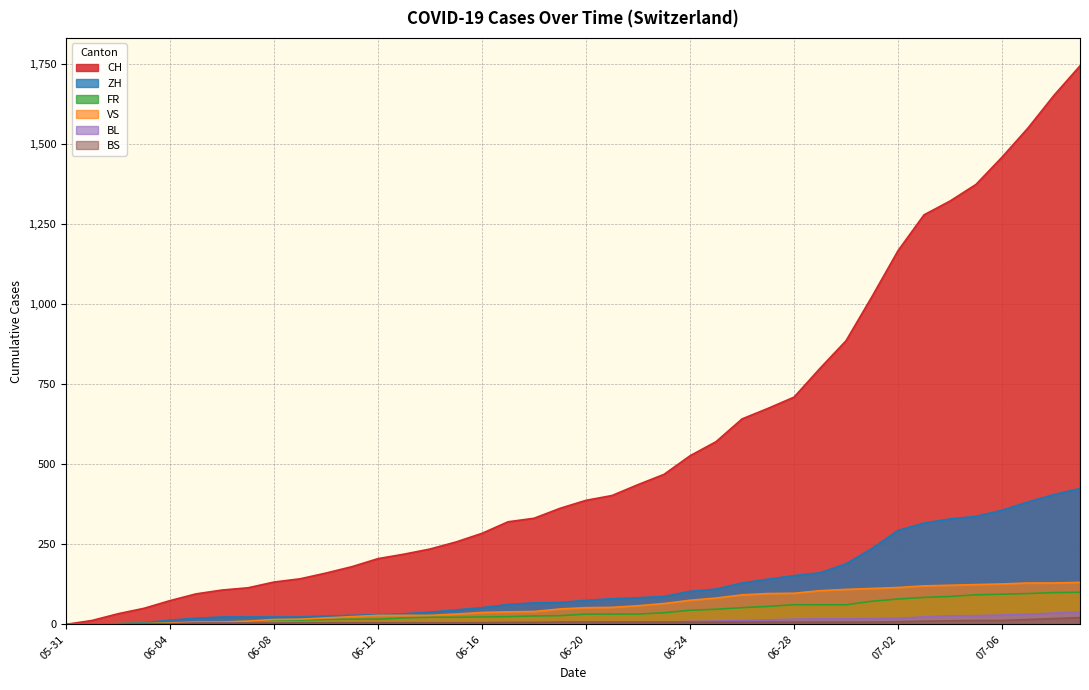

True or false: VS has a value of 131 at 2020-07-09.

True